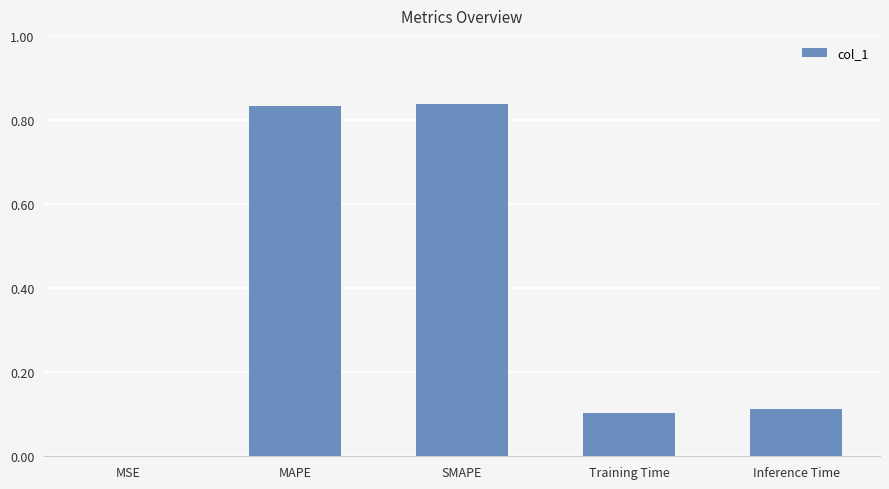

What is the average value?

0.4